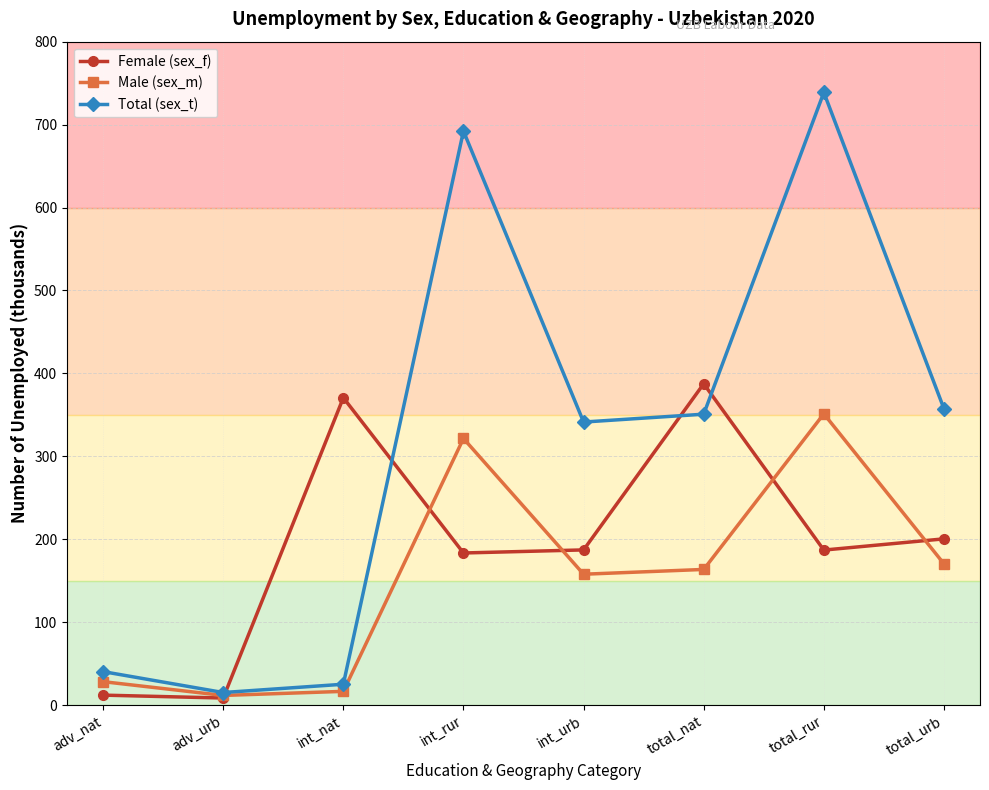

Where does the Total (sex_t) series first go above 350?

int_rur